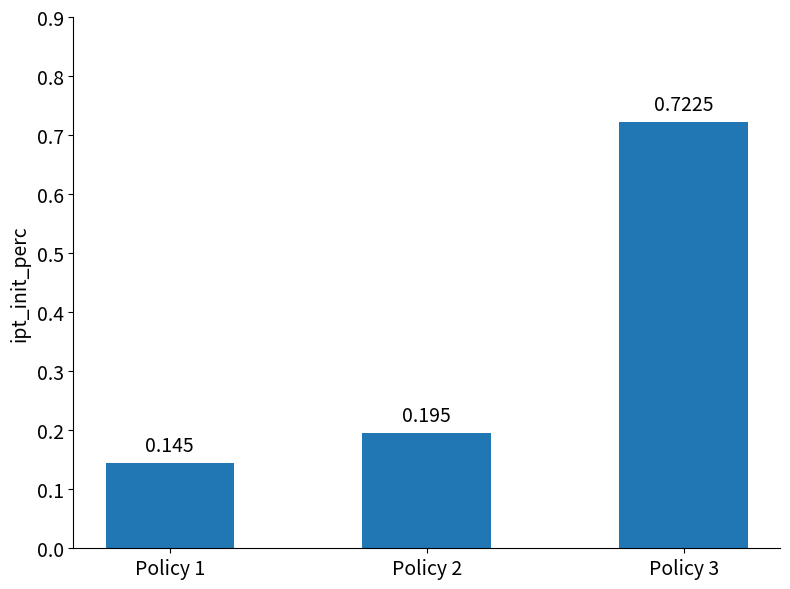

What is the difference between the maximum and minimum values?

0.6